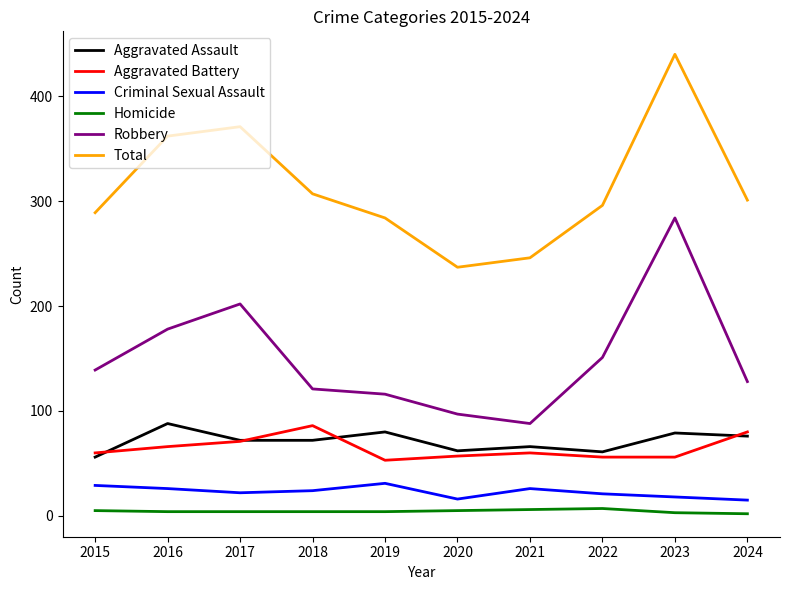

What is the highest value of the Aggravated Assault series?

88